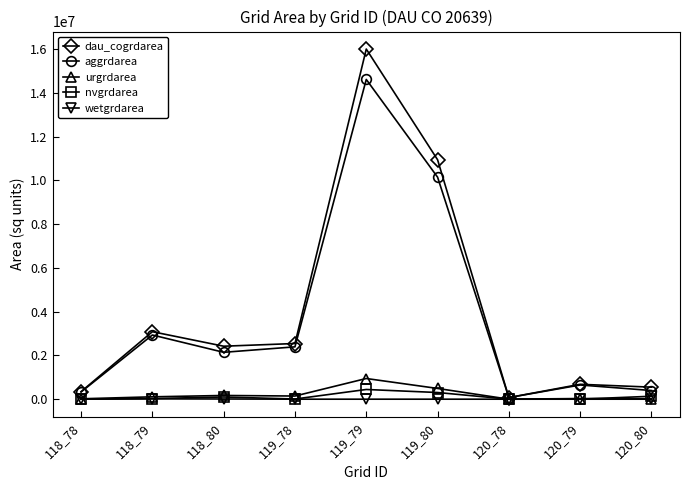

What value does the aggrdarea series have at 118_79, to the nearest 50?

2933100